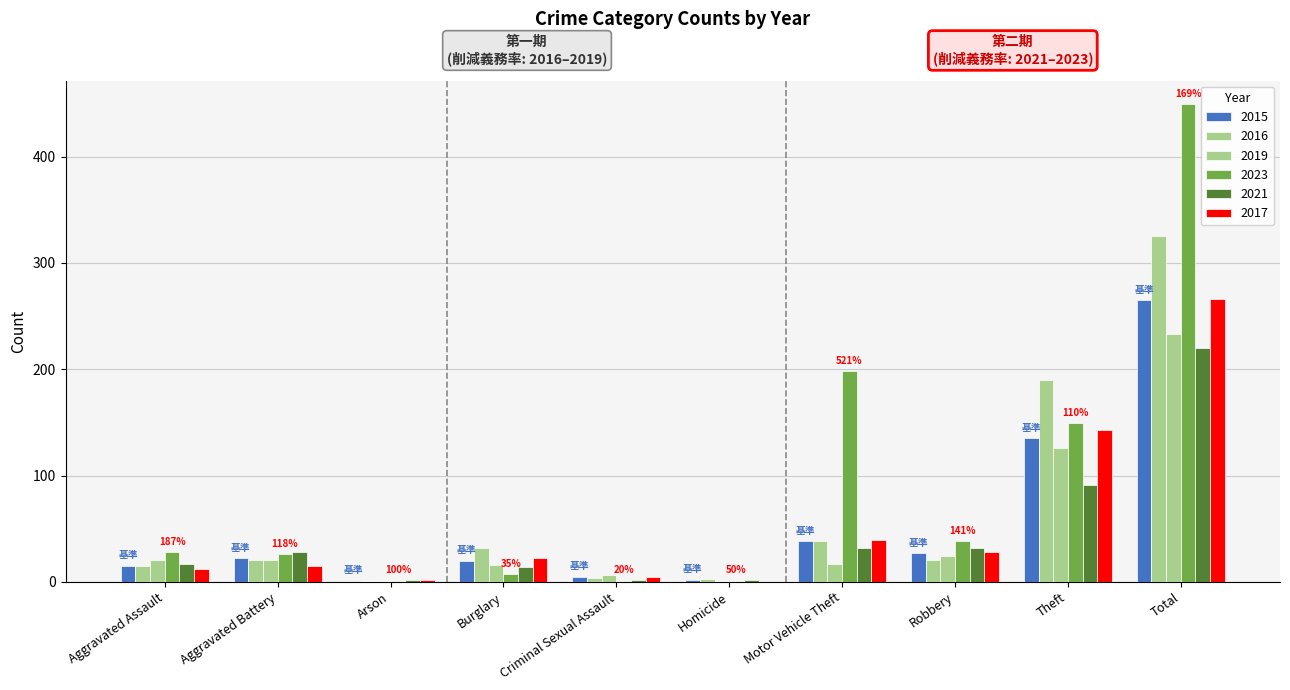

The 2016 series shows 21 at Aggravated Battery. True or false?

True